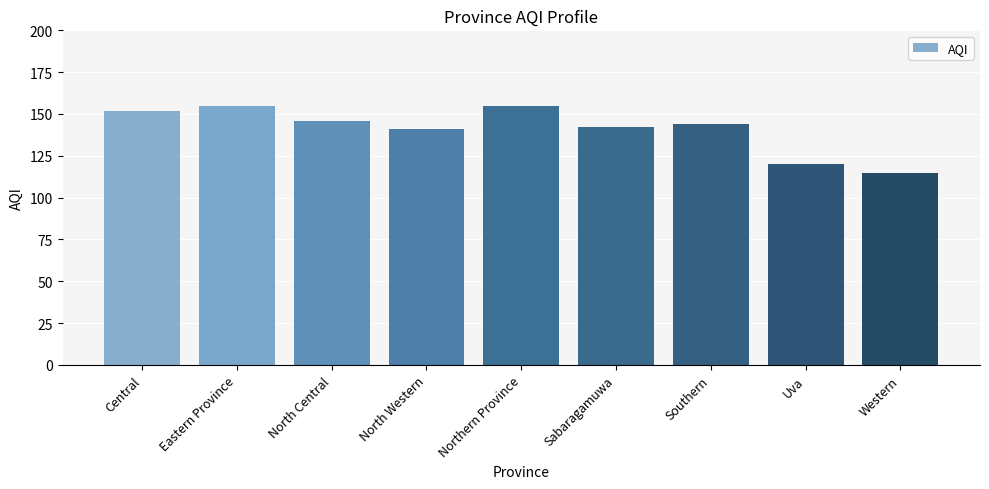

How many bars are there in total?

9